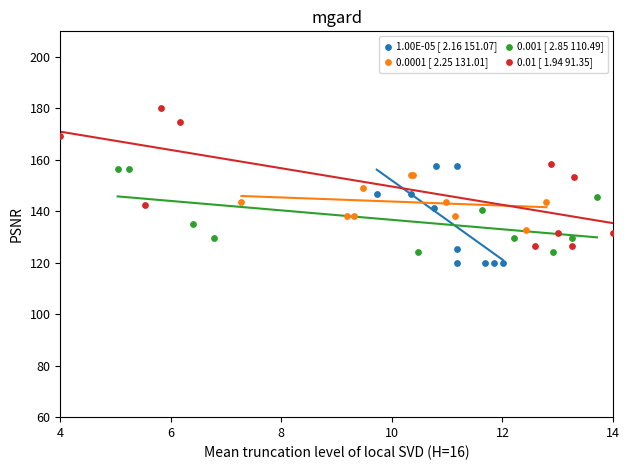

Which series has the largest Y range (max minus min)?

0.01 [ 1.94 91.35]